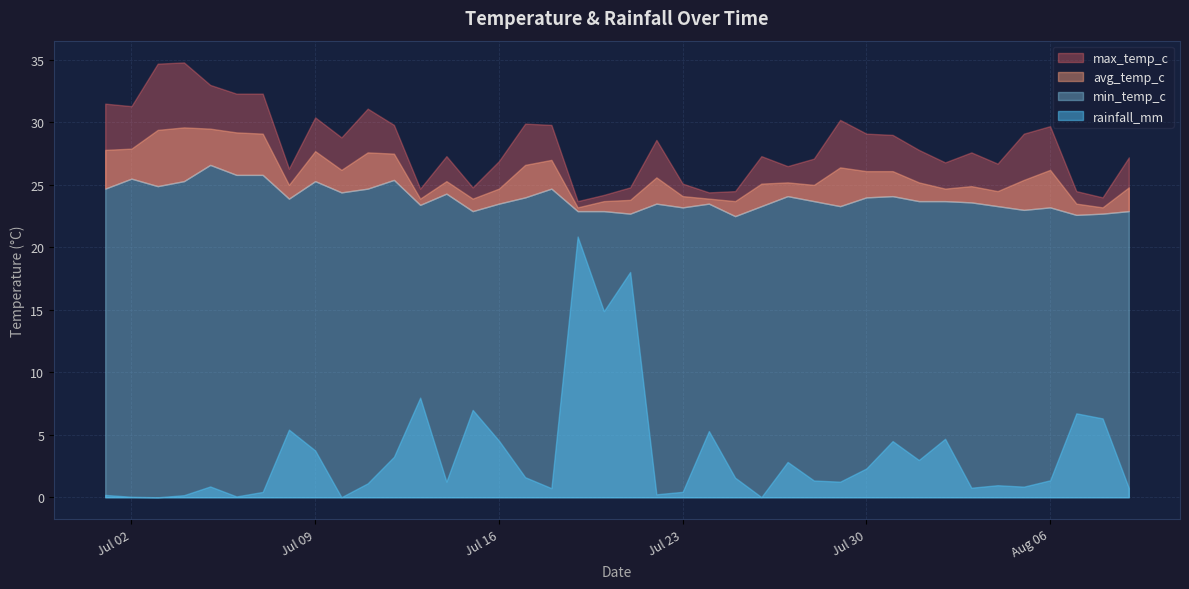

What is the label of the 1st point from the left?

2024-07-01